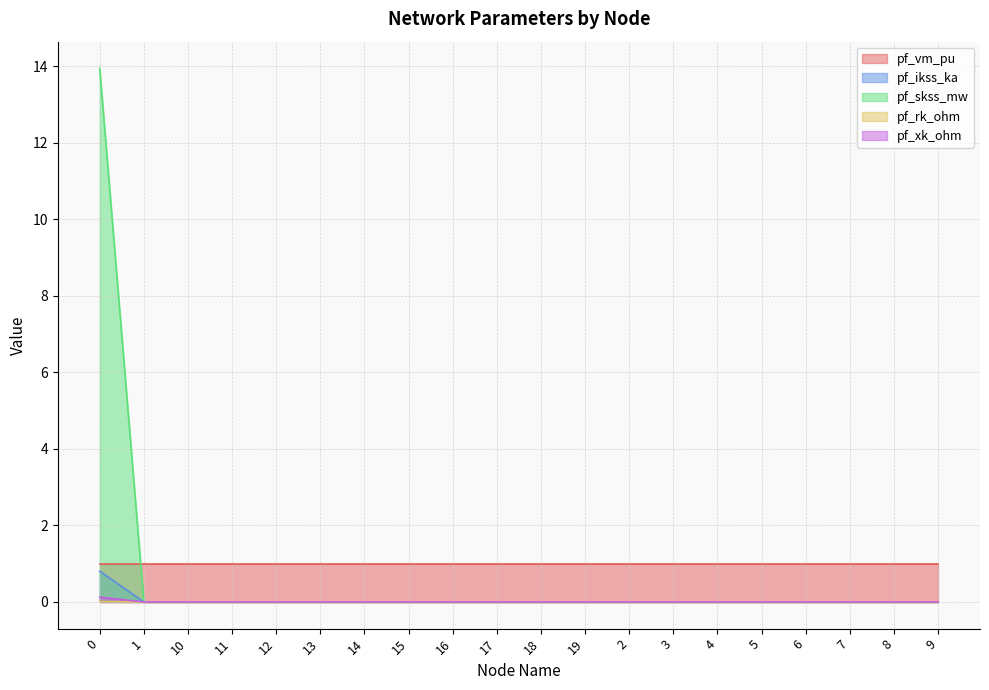

True or false: pf_xk_ohm and pf_skss_mw intersect in this chart.

False